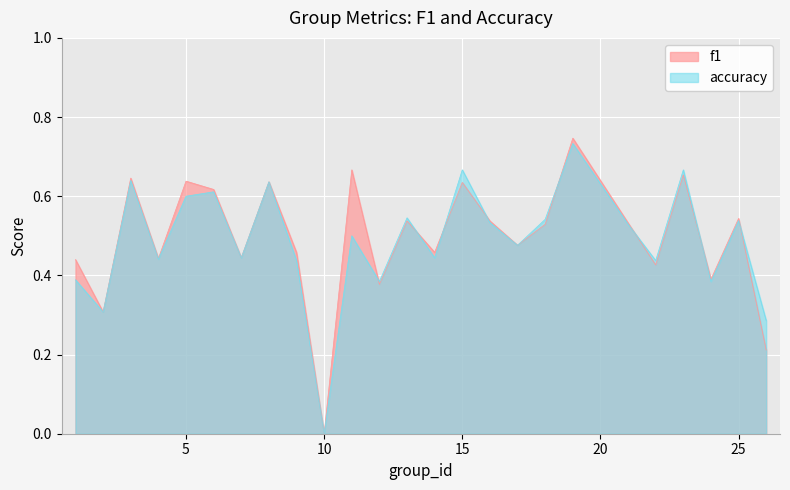

True or false: accuracy and f1 cross at least once.

True